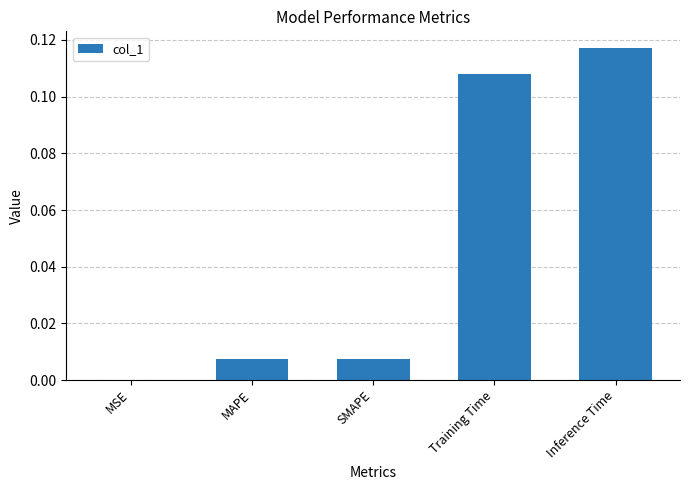

Which label corresponds to the largest value in the chart?

Inference Time